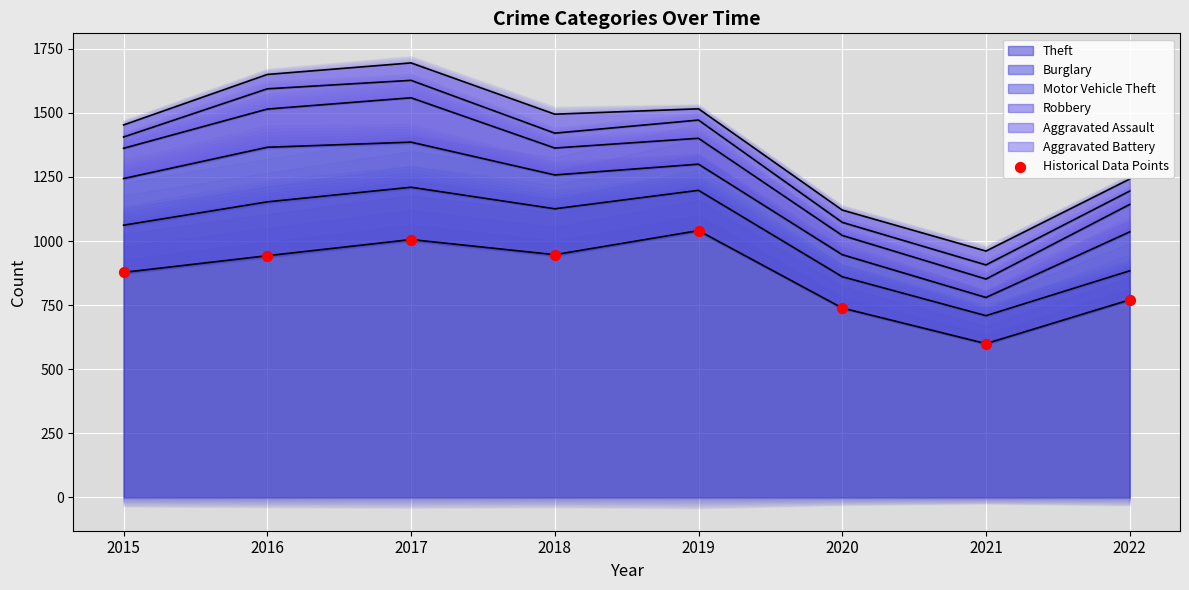

What is the ratio of the value at 2021 to the value at 2020?

0.8